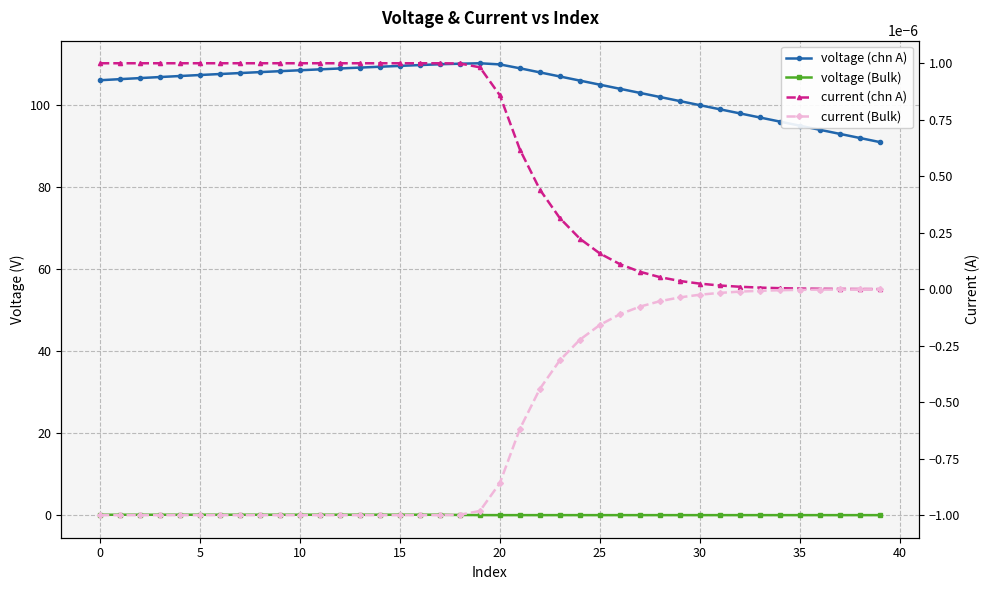

The value of current (chn A) at 22 is 0.0. True or false?

False